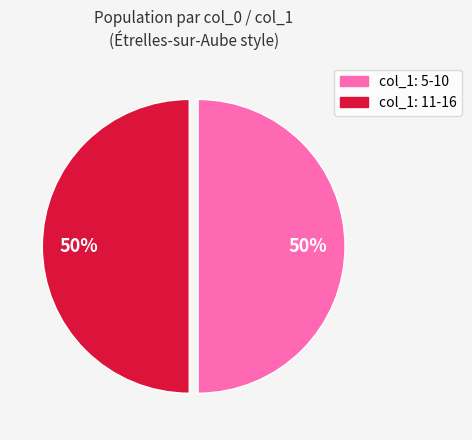

To the nearest percent, what is the average slice percentage?

50%